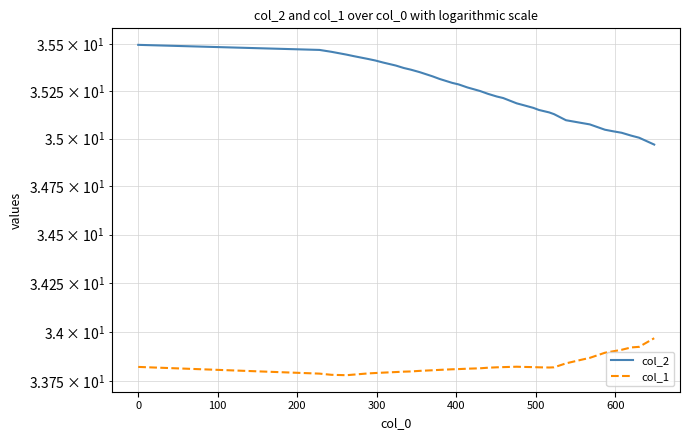

What are all the series names shown in the legend?

col_2, col_1